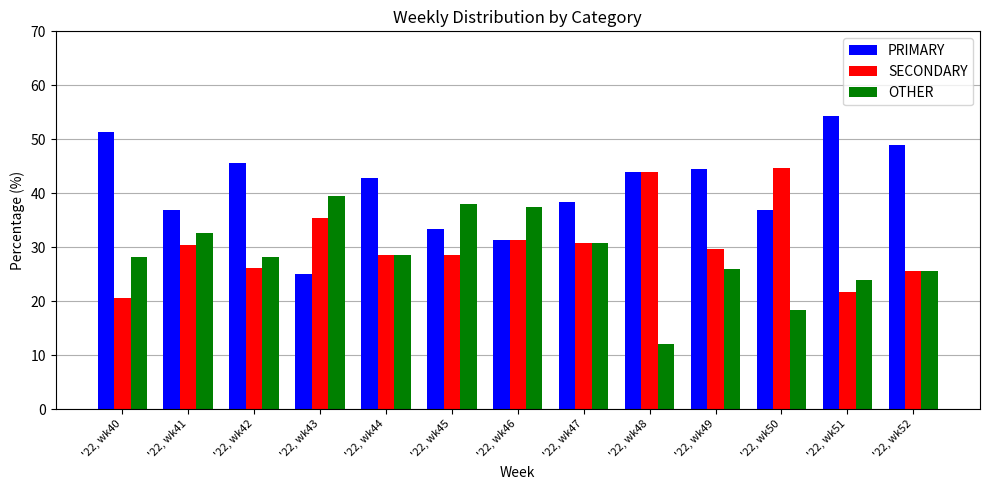

How many bars are there in each group?

3